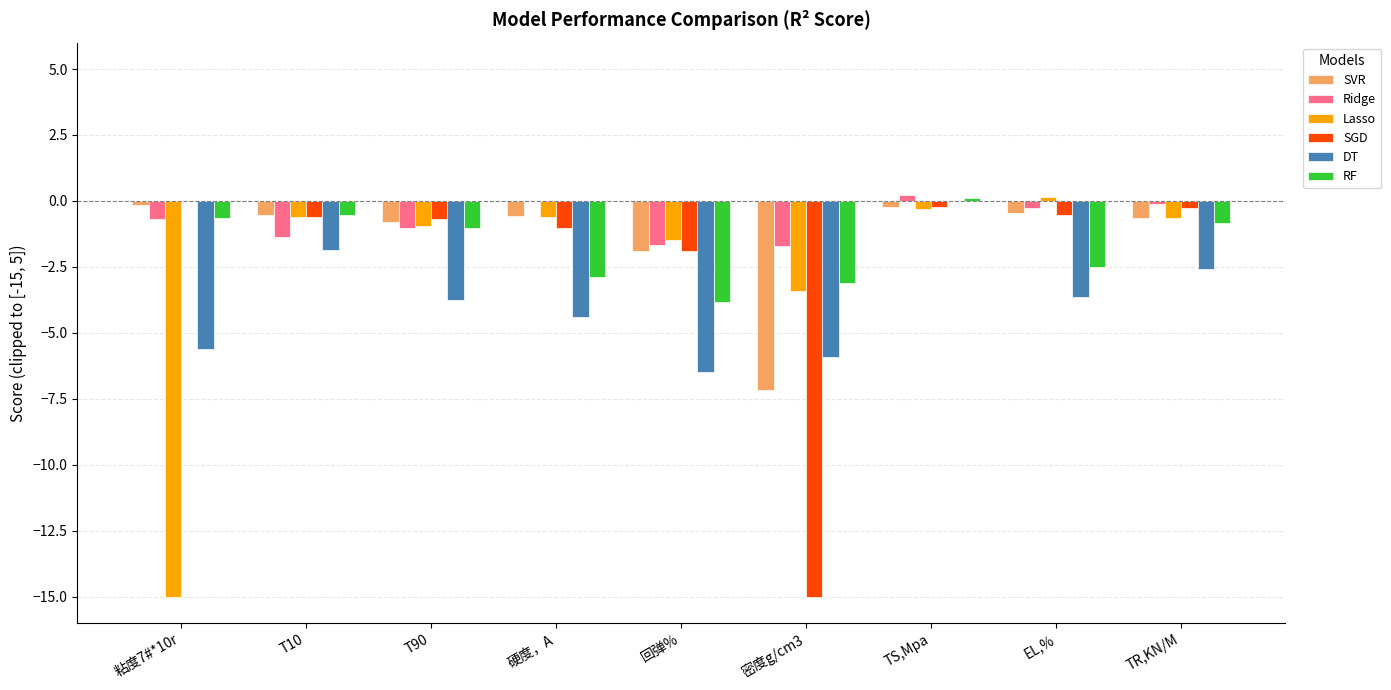

Between 回弹% and EL,%, which series saw the biggest shift?

DT